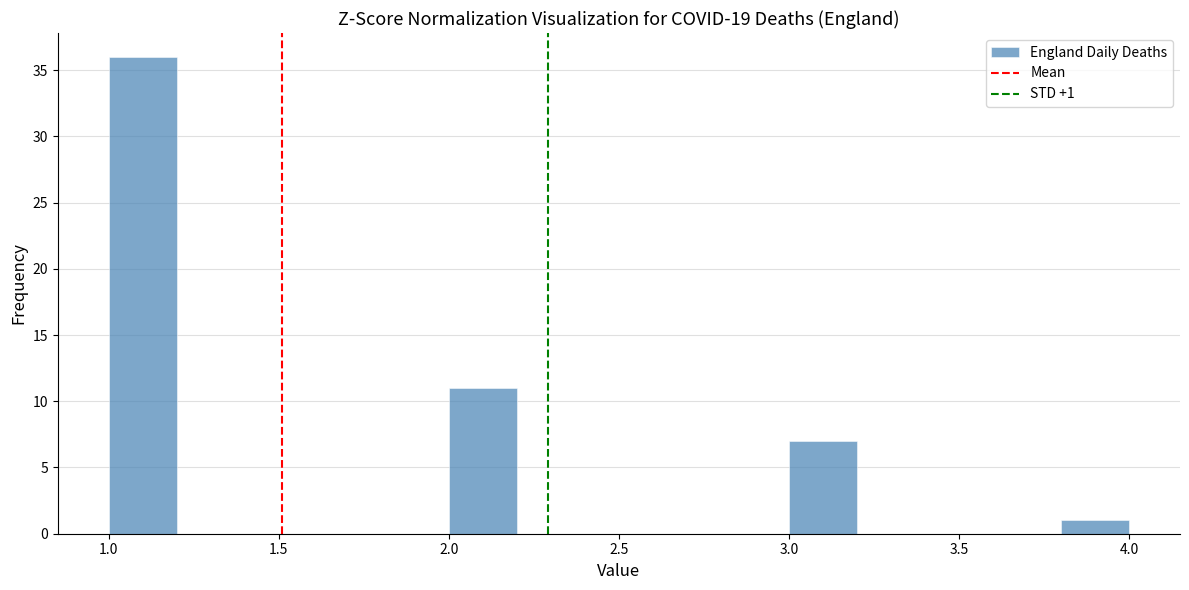

Which range on the x-axis has the tallest bar?

1.0 to 1.2